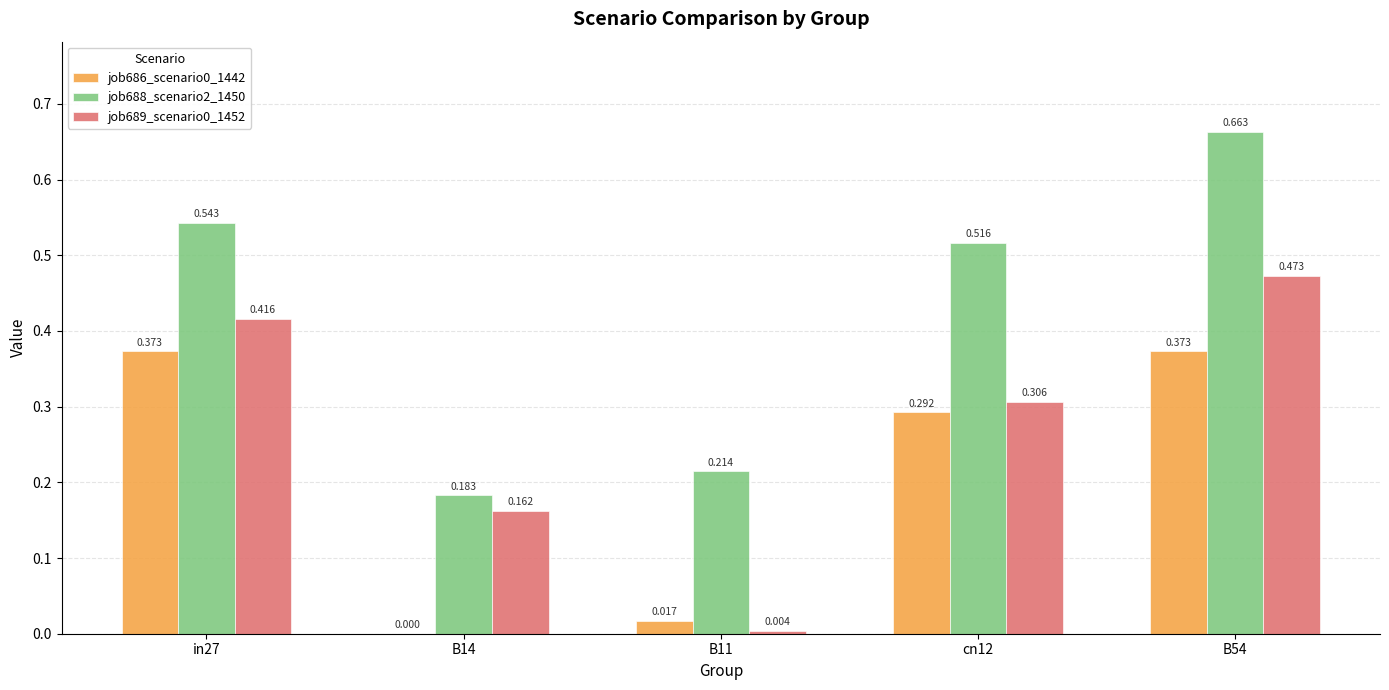

Is the value of job688_scenario2_1450 at in27 greater than the value of job686_scenario0_1442 at cn12?

Yes